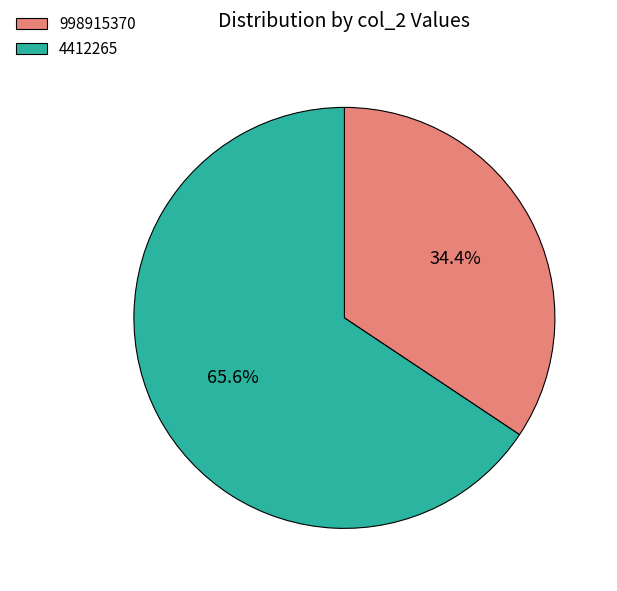

To the nearest percent, what is the difference between the 998915370 and 4412265 slice percentages?

31%